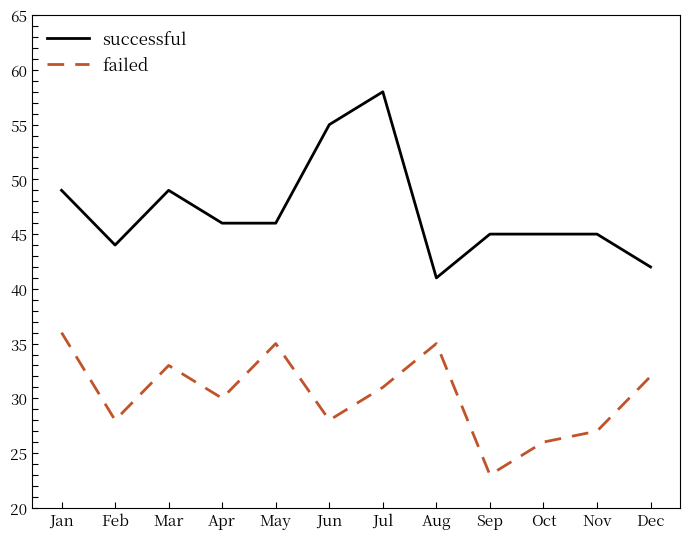

True or false: successful and failed intersect in this chart.

False